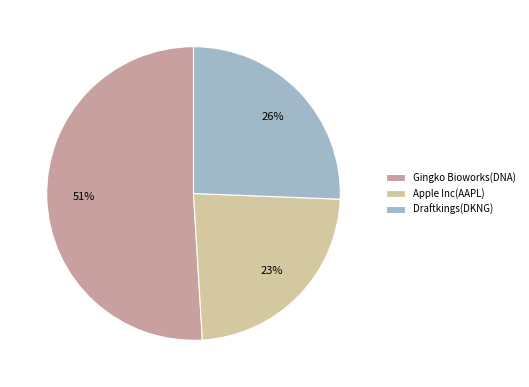

Is the sum of Draftkings(DKNG) and Gingko Bioworks(DNA) greater than half?

Yes